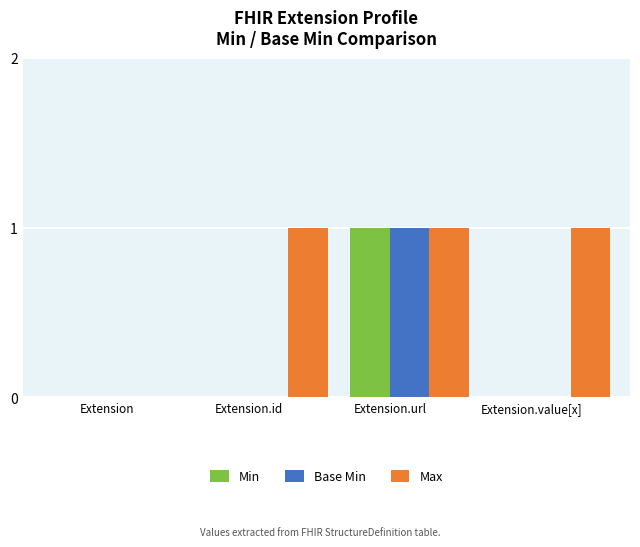

What is the total value across all series at Extension.url?

3